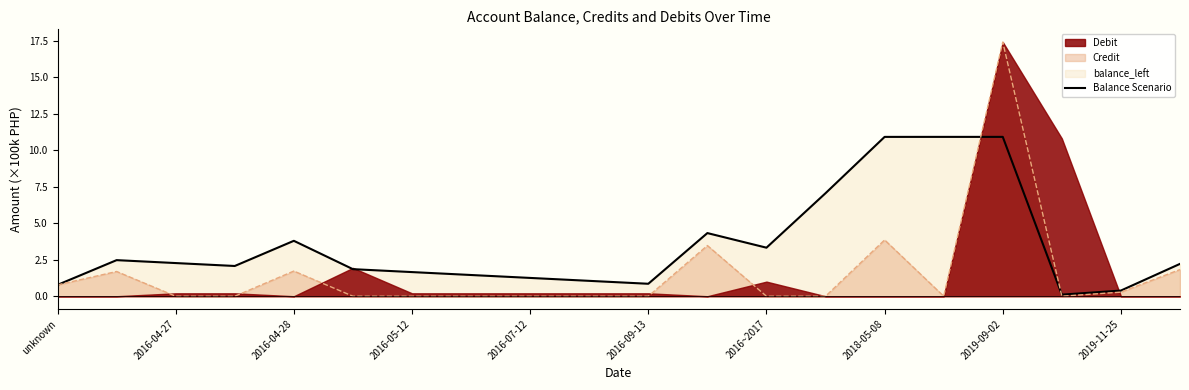

What is the sum of all values?

69.6